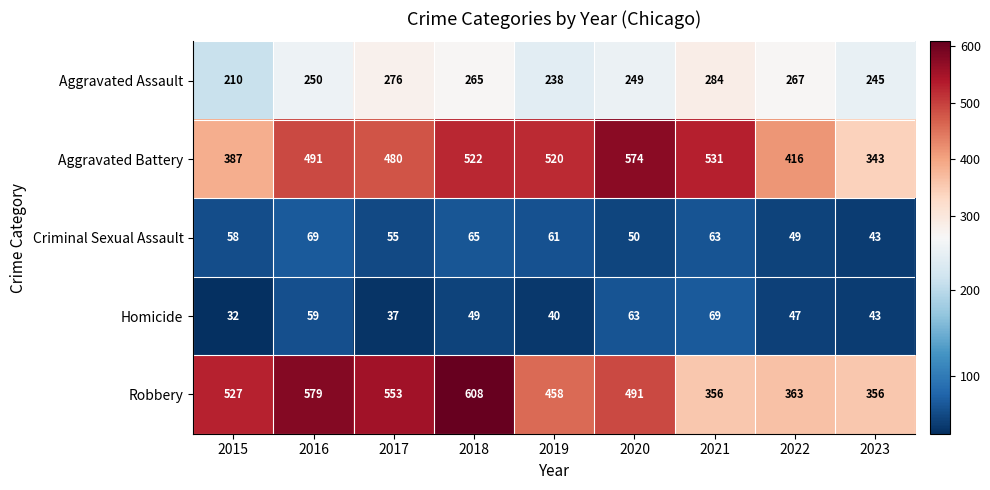

At which category does the chart reach its peak across all series?

2018